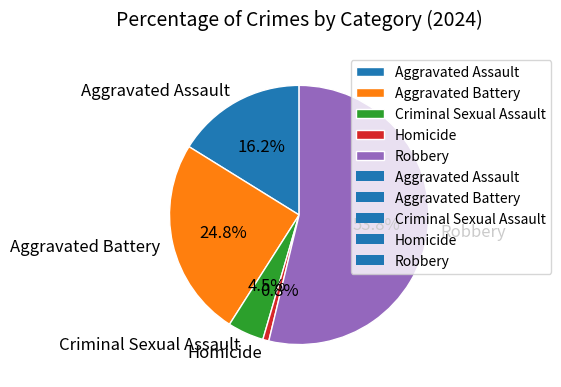

Does Robbery represent more than half of the total?

Yes